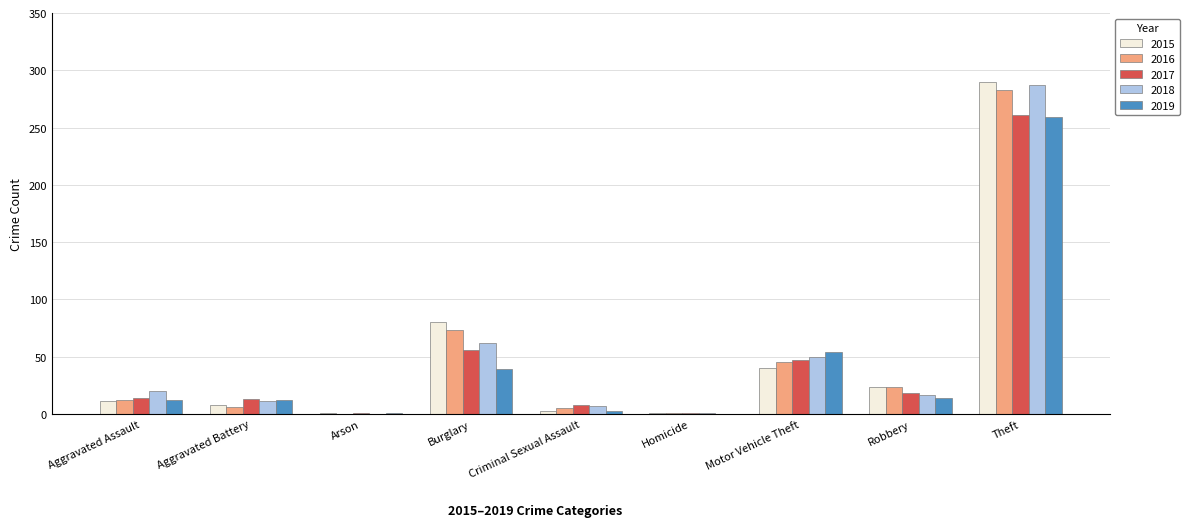

What is the average value of the 2018 series?

51